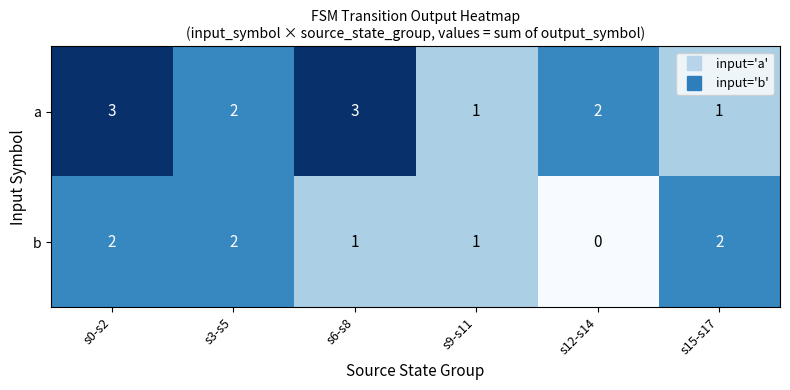

At which category is the sum across all series the highest?

s0-s2